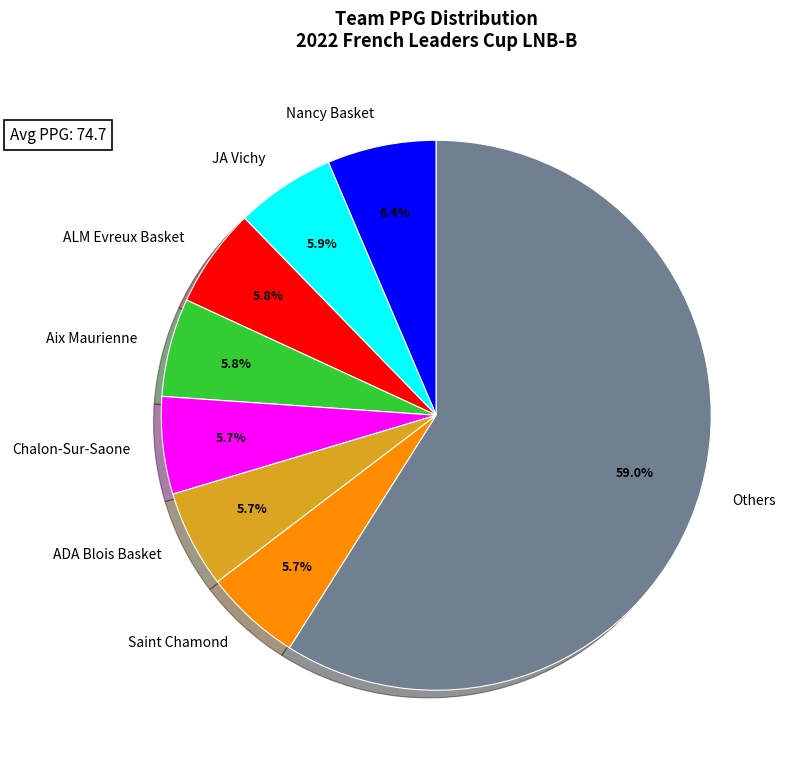

How much of the chart is everything except JA Vichy?

94.1%